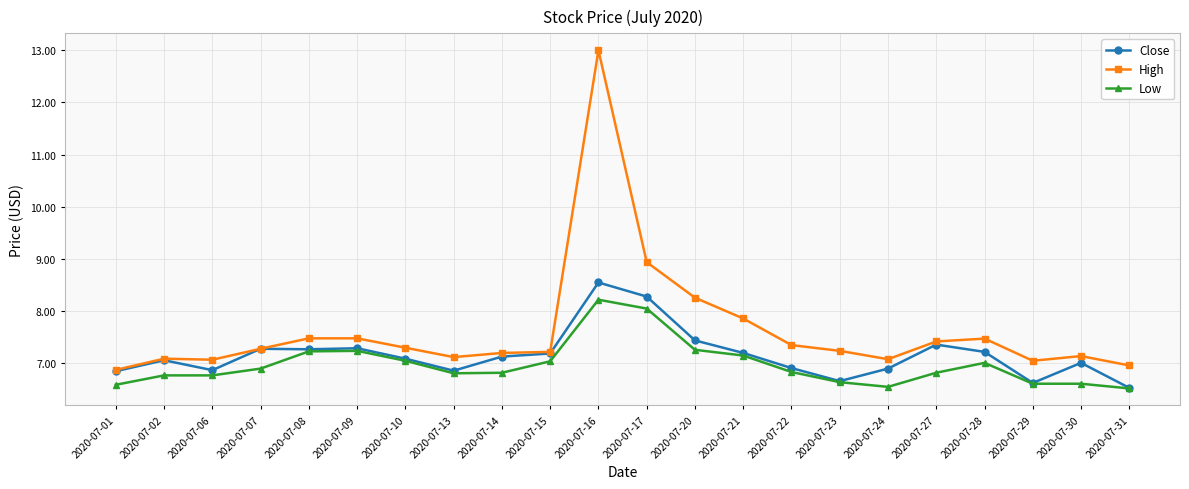

How many data points in High are less than 7?

2